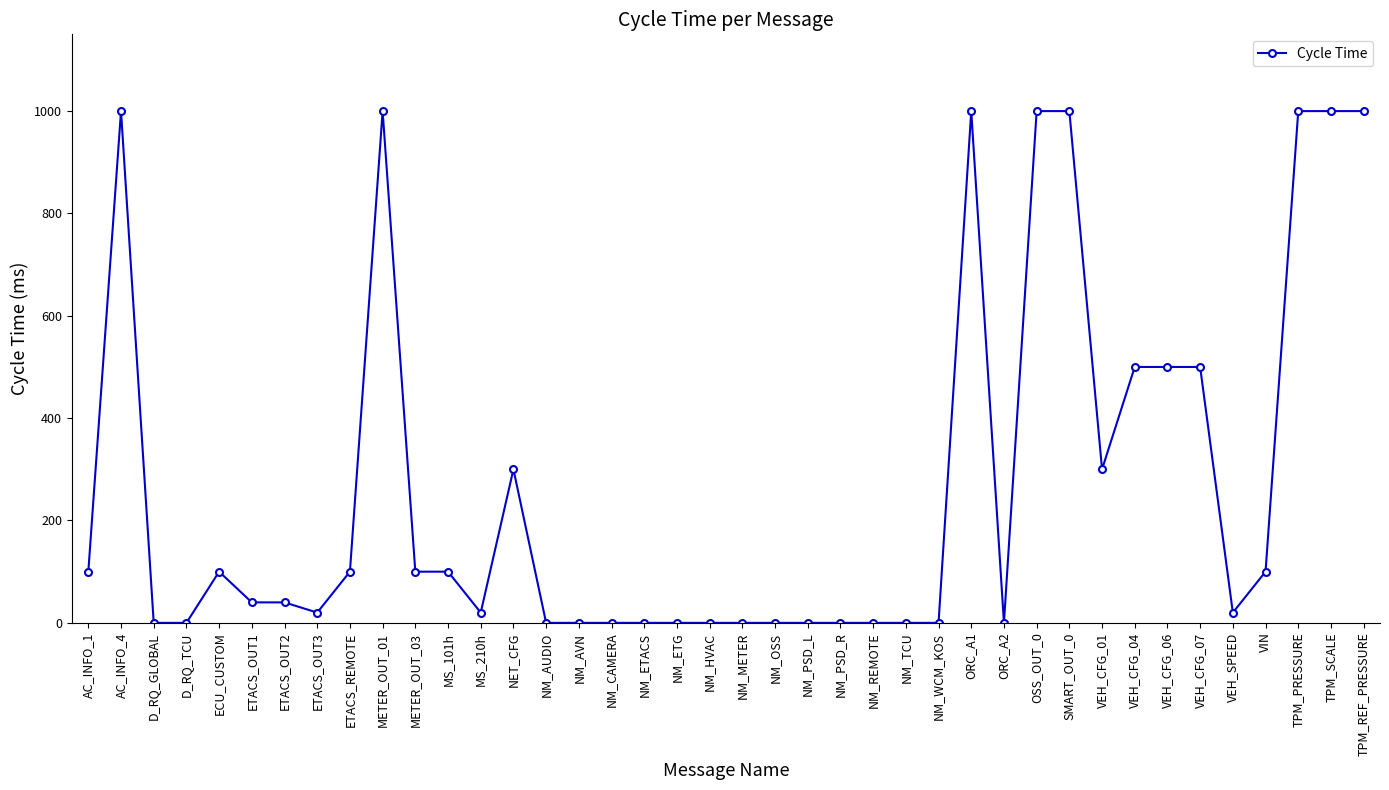

At which label does the data first exceed 40?

AC_INFO_1